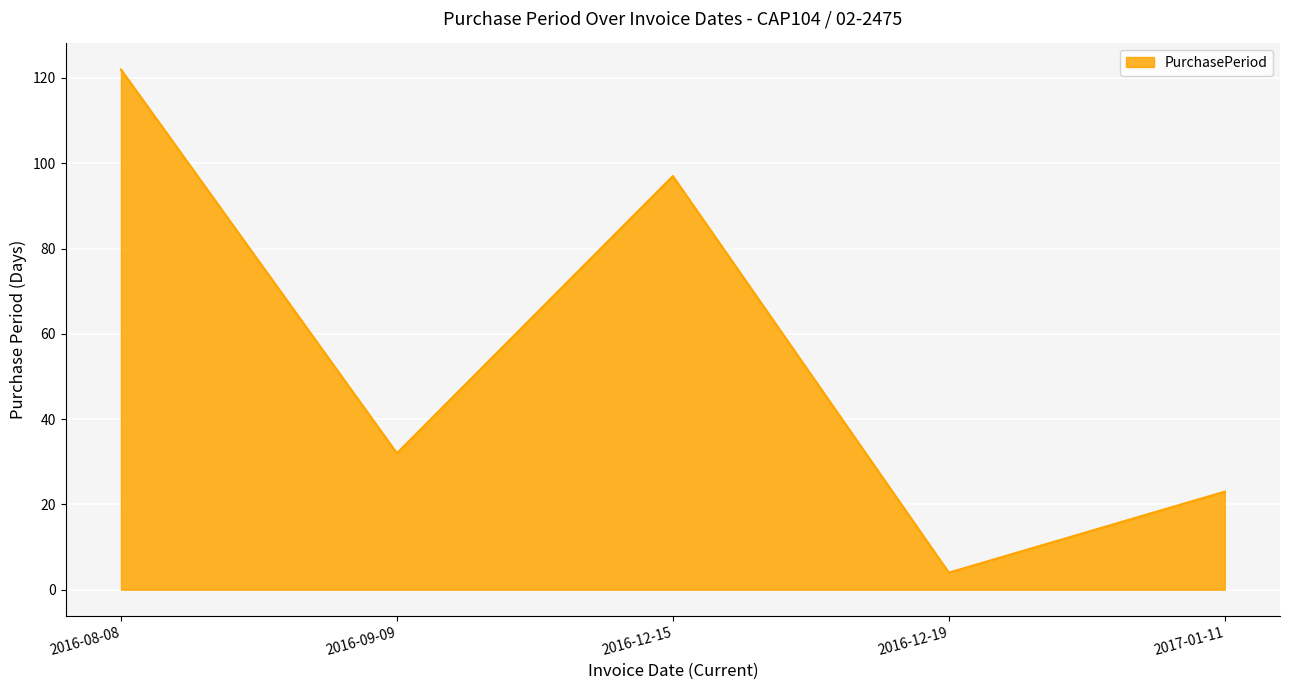

Reading left to right, list all the values displayed in this chart.

2016-08-08=122	2016-09-09=32	2016-12-15=97	2016-12-19=4	2017-01-11=23